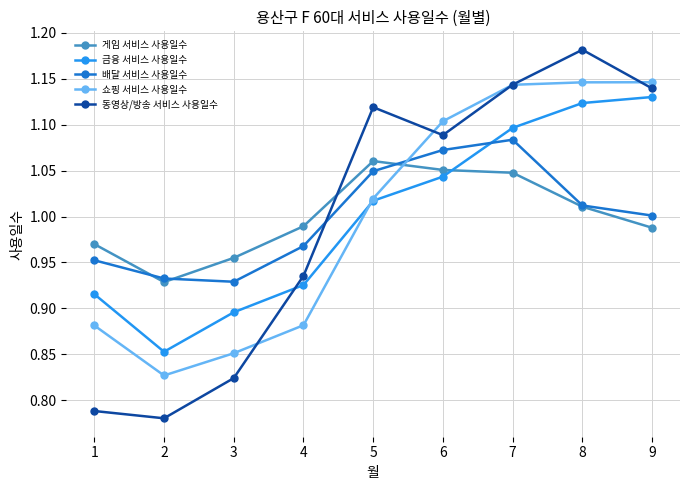

The 배달 서비스 사용일수 series shows 0.4 at 7. True or false?

False